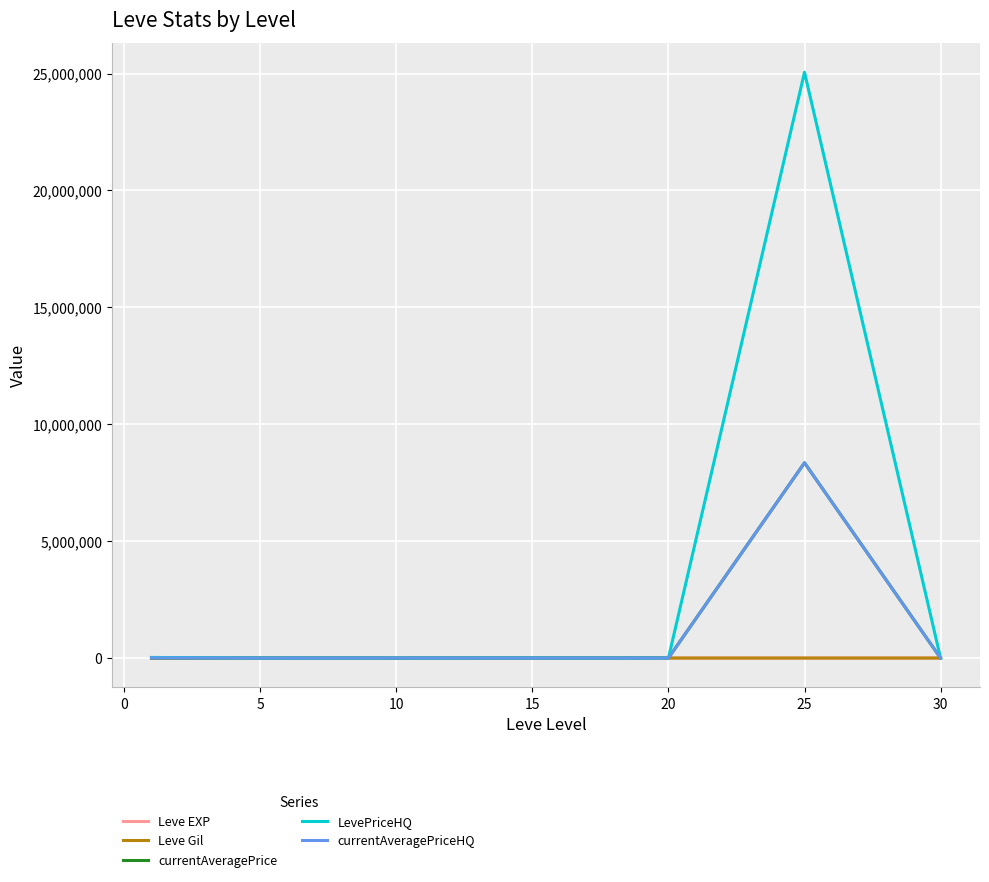

What is the lowest value of the Leve Gil series?

163.5